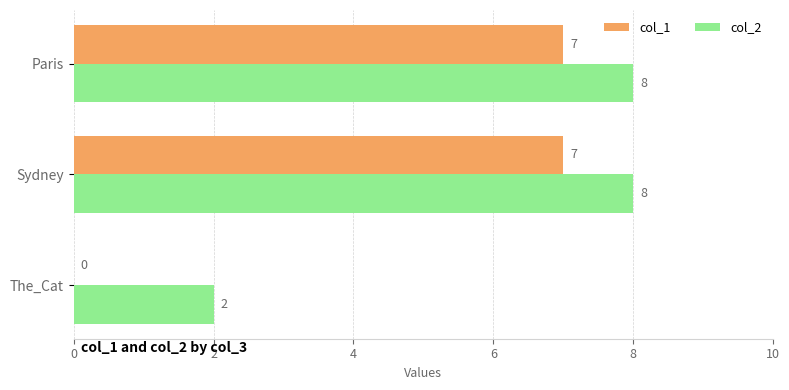

Which series has the largest total across all categories?

col_2